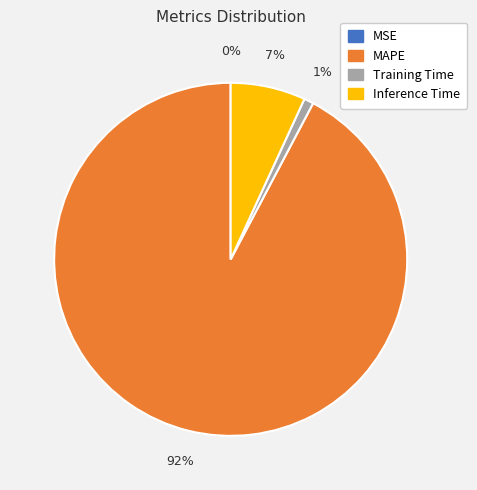

Which slice represents more than half of the pie?

MAPE